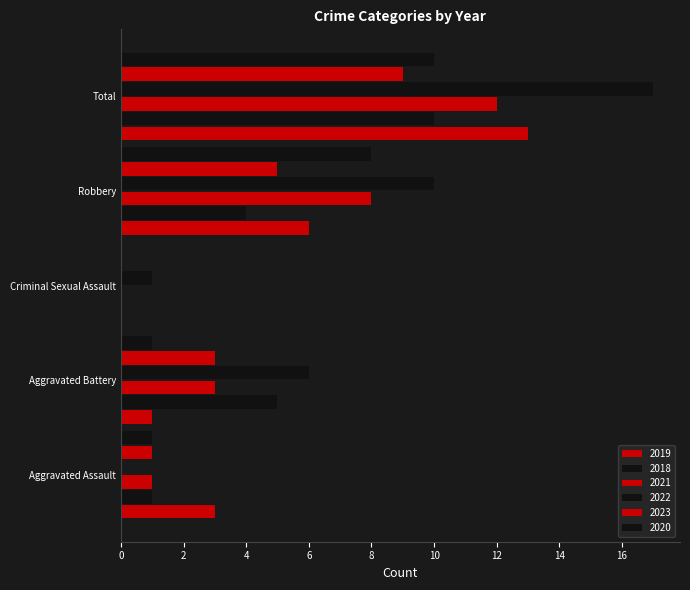

How many positive values does the 2018 series have?

4